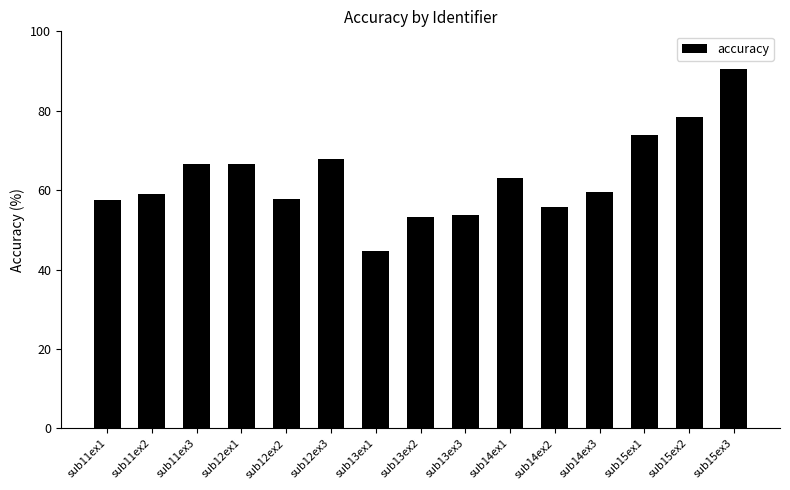

Are the bars horizontal?

No